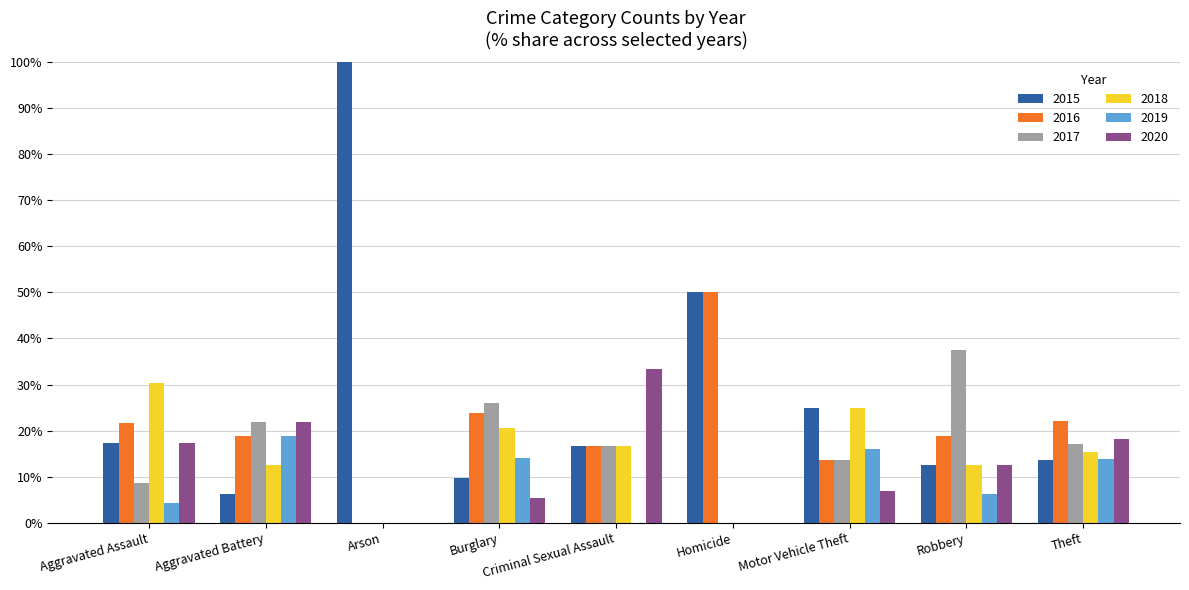

At which category does the chart reach its peak across all series?

Arson